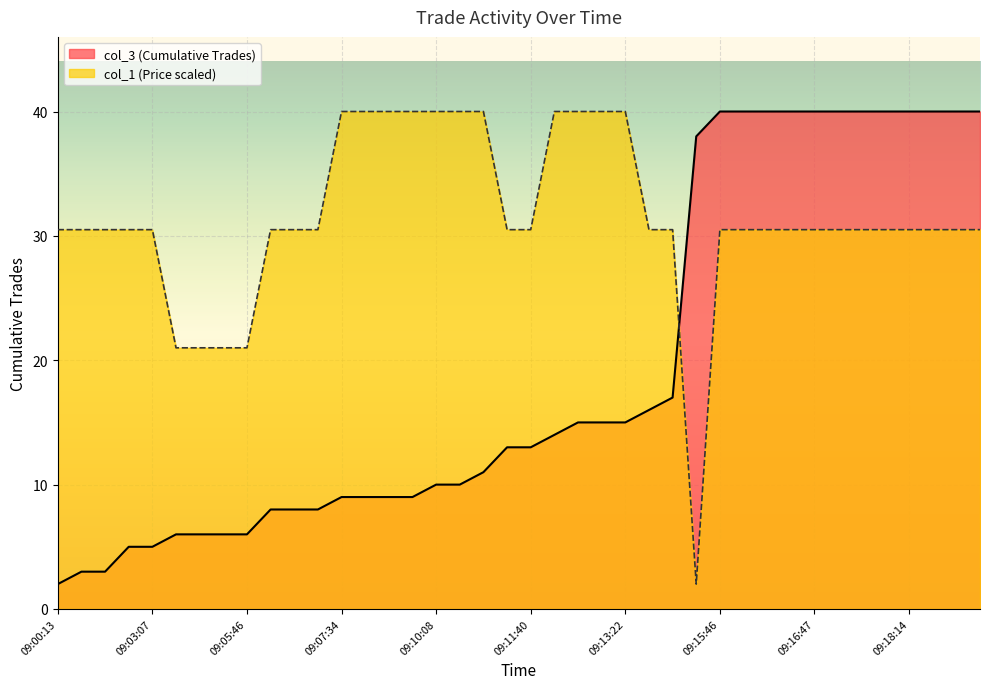

Is it true that col_1 (Price) equals 21.0 at 09:04:14?

True